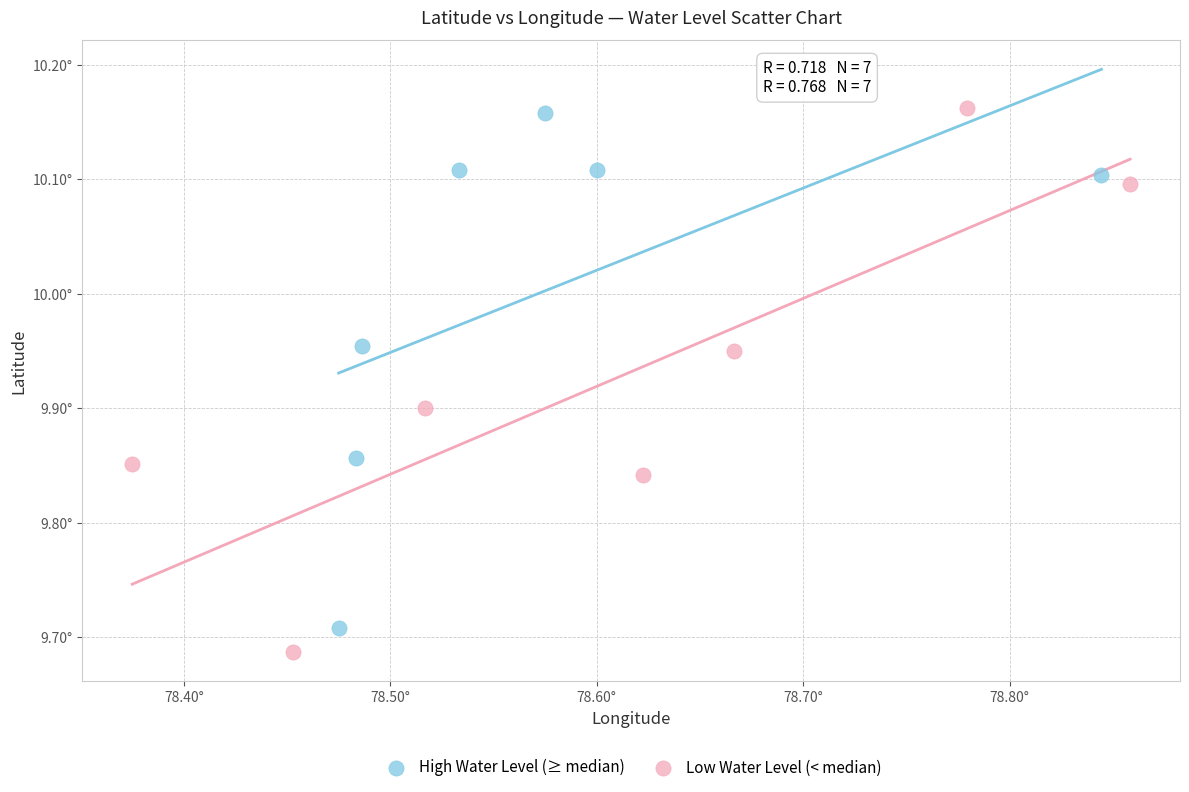

What are all the series names shown in the legend?

High Water Level (≥ median), Low Water Level (< median)